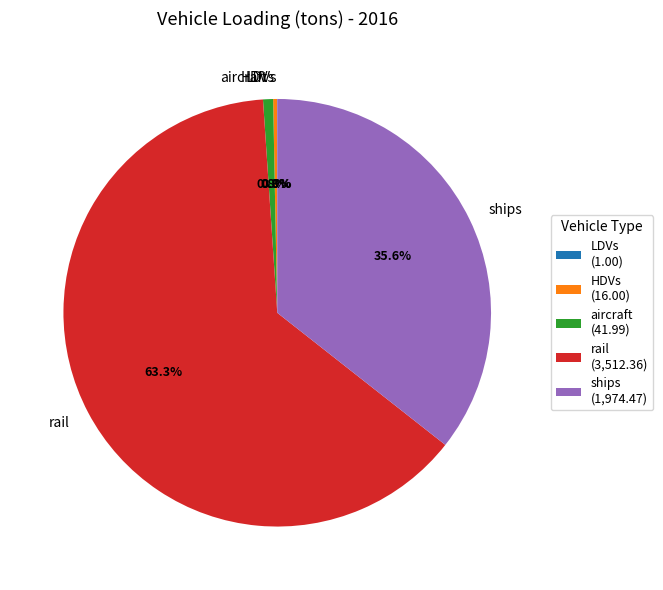

Does rail account for over 50% of the chart?

Yes